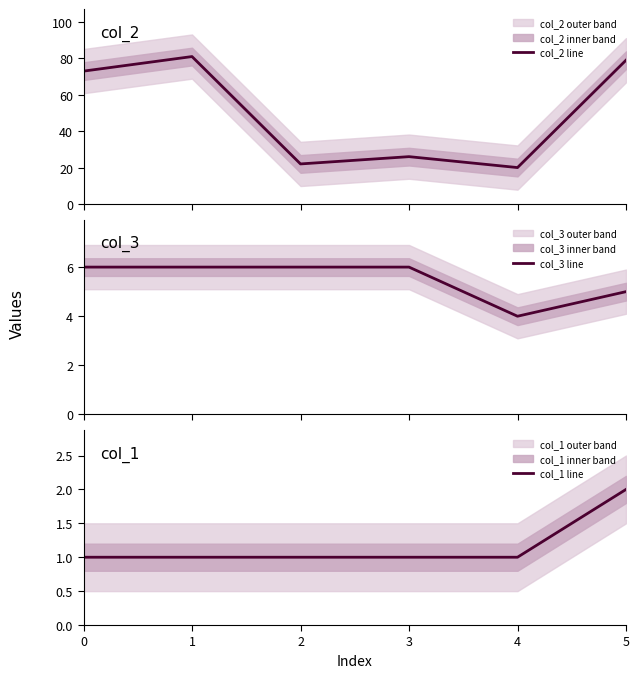

In col_2 line, how many points are lower than both neighbors (excluding endpoints)?

2